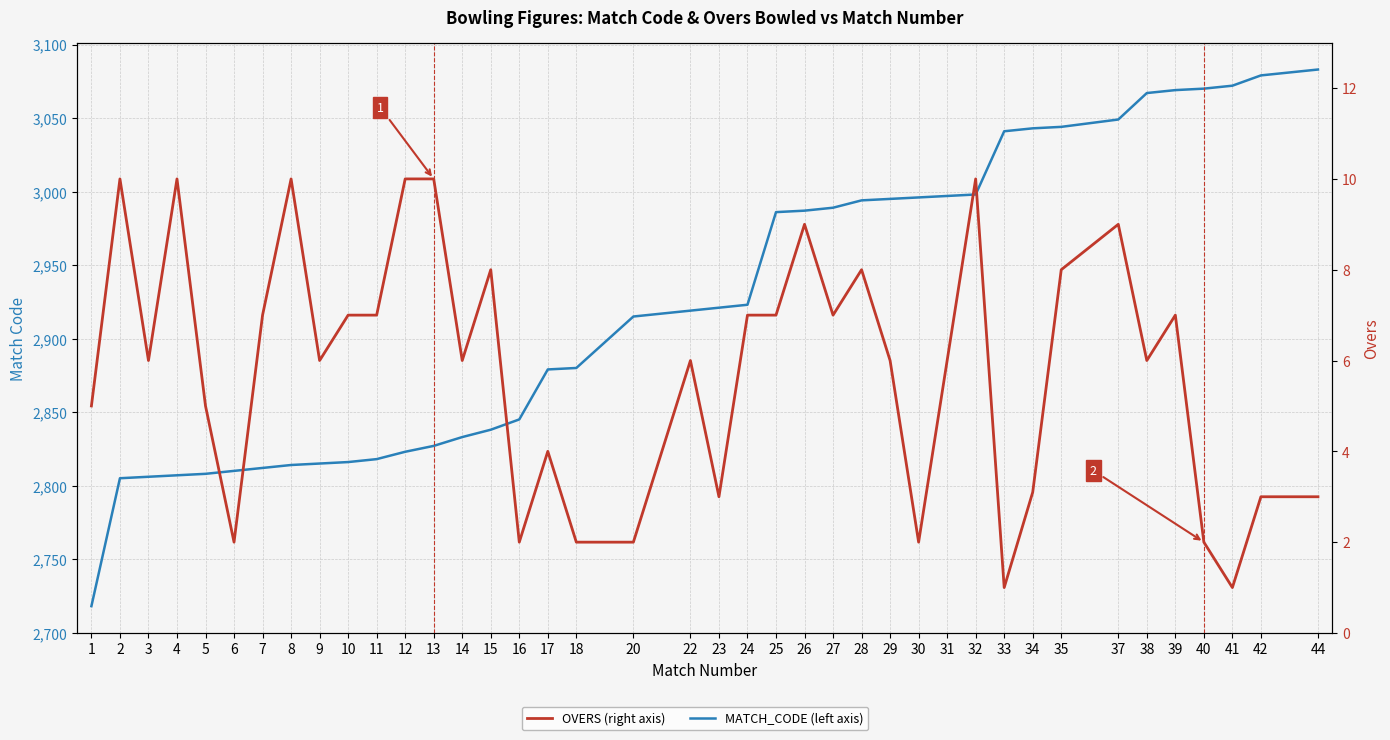

At which category does OVERS (right axis) reach its first local peak?

2